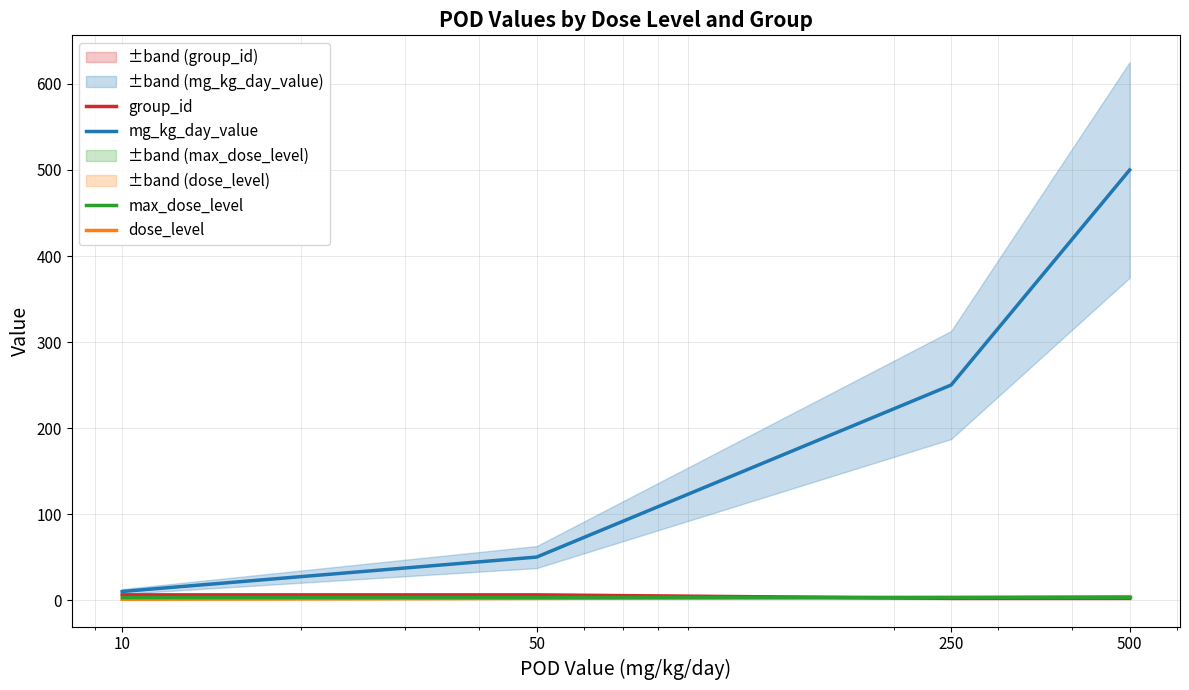

Which series has the largest total across all categories?

mg_kg_day_value